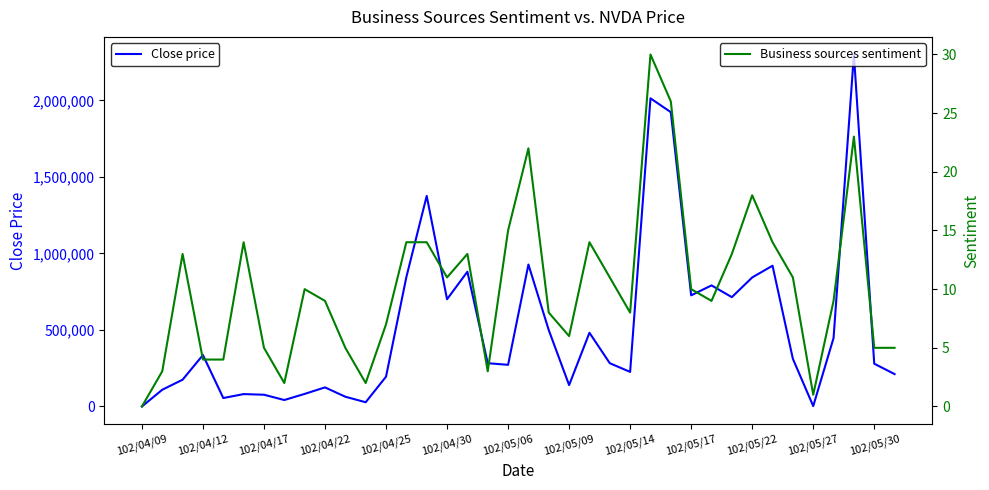

What is the sum of all Business sources sentiment values?

391